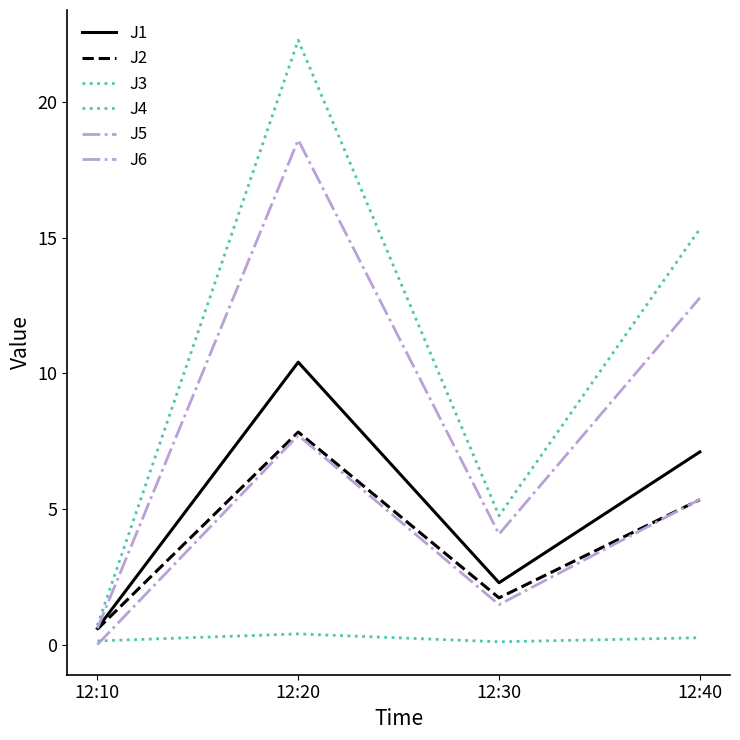

List the labels in order of J3 value, smallest first.

12:30, 12:10, 12:40, 12:20